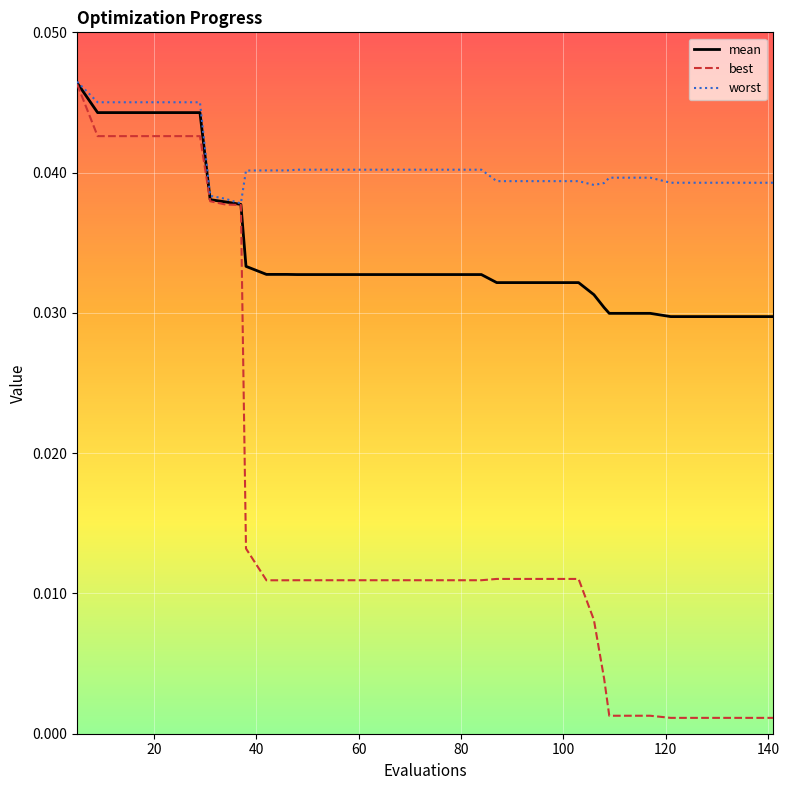

Does the chart display data point markers on the line(s)?

No